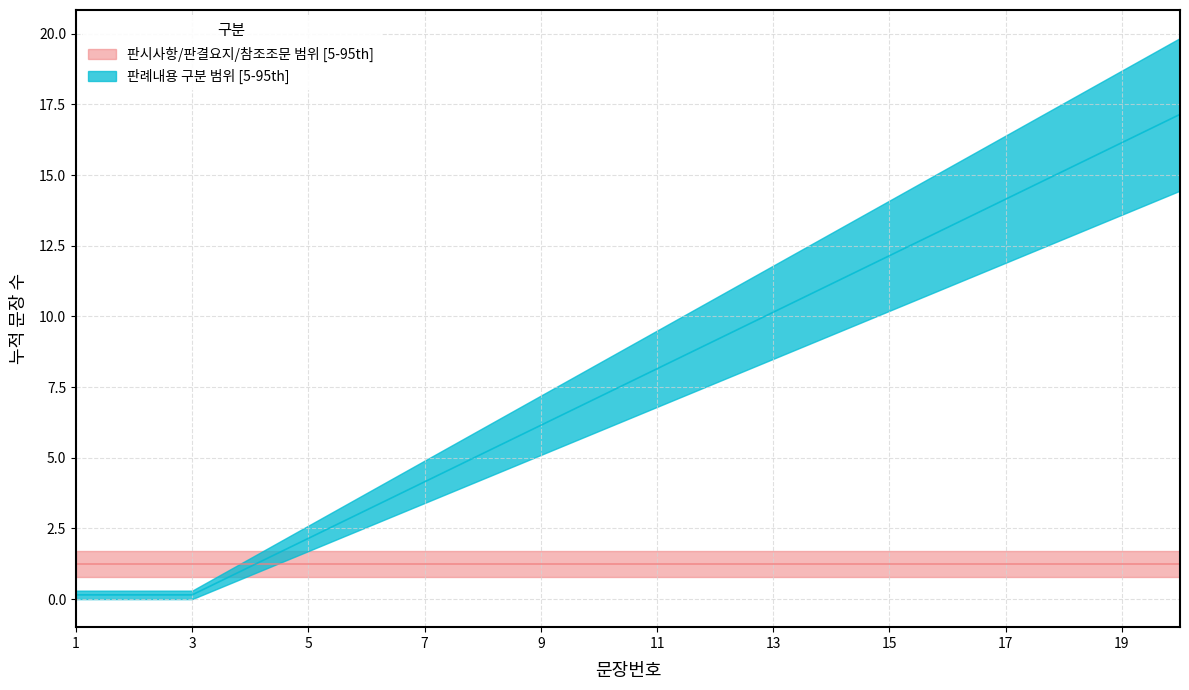

List the labels in order of category_counts_판시사항 value, smallest first.

1, 2, 3, 4, 5, 6, 7, 8, 9, 10, 11, 12, 13, 14, 15, 16, 17, 18, 19, 20